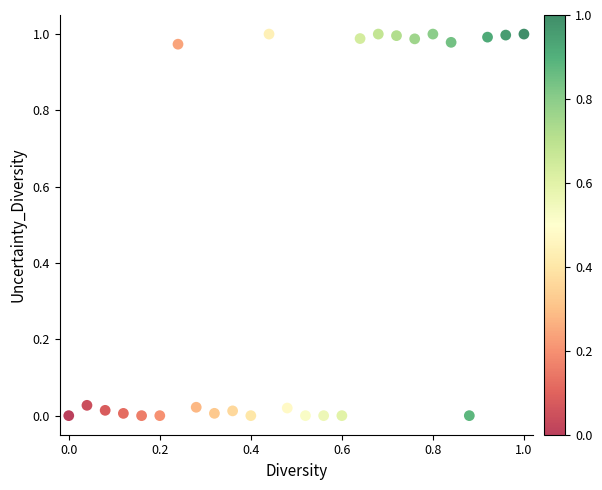

How many points are shown in the scatter plot?

26